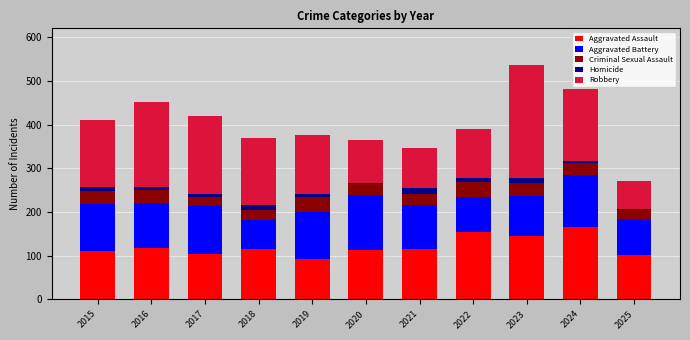

What is the difference between the maximum and minimum values in the Aggravated Assault series?

74